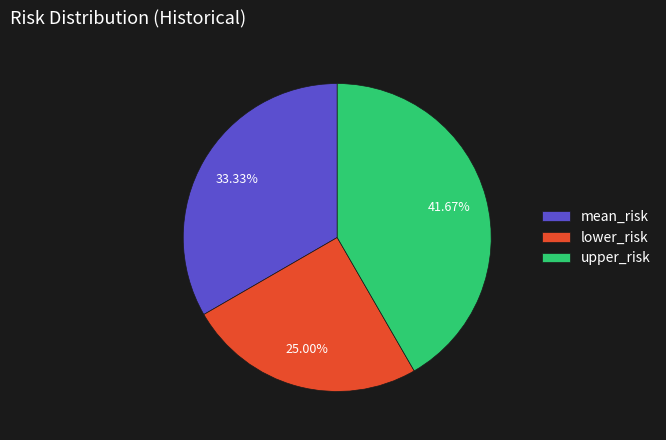

What is the largest slice in the pie chart?

upper_risk